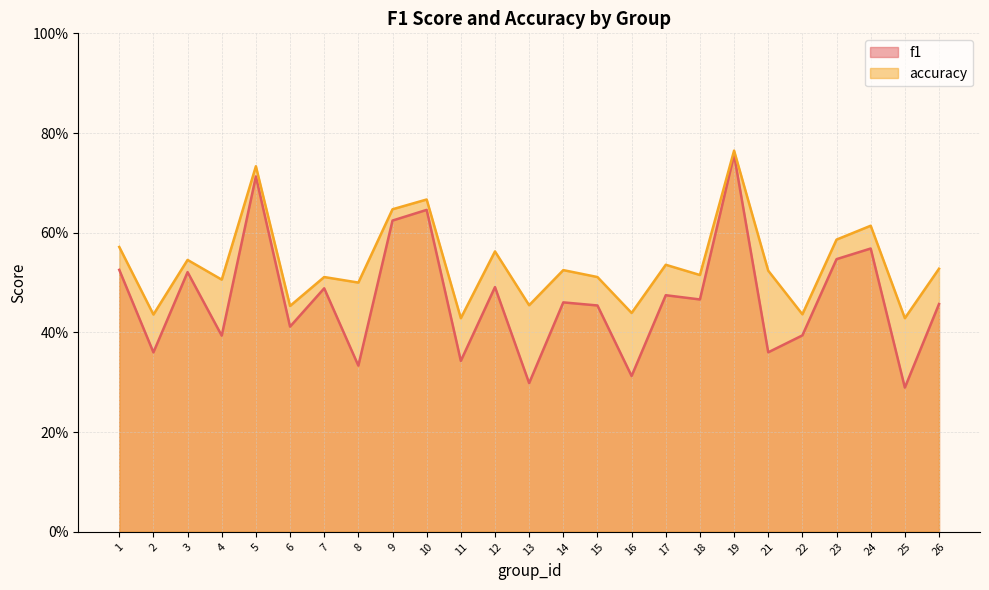

Rank the series by their maximum value, from highest to lowest.

accuracy, f1